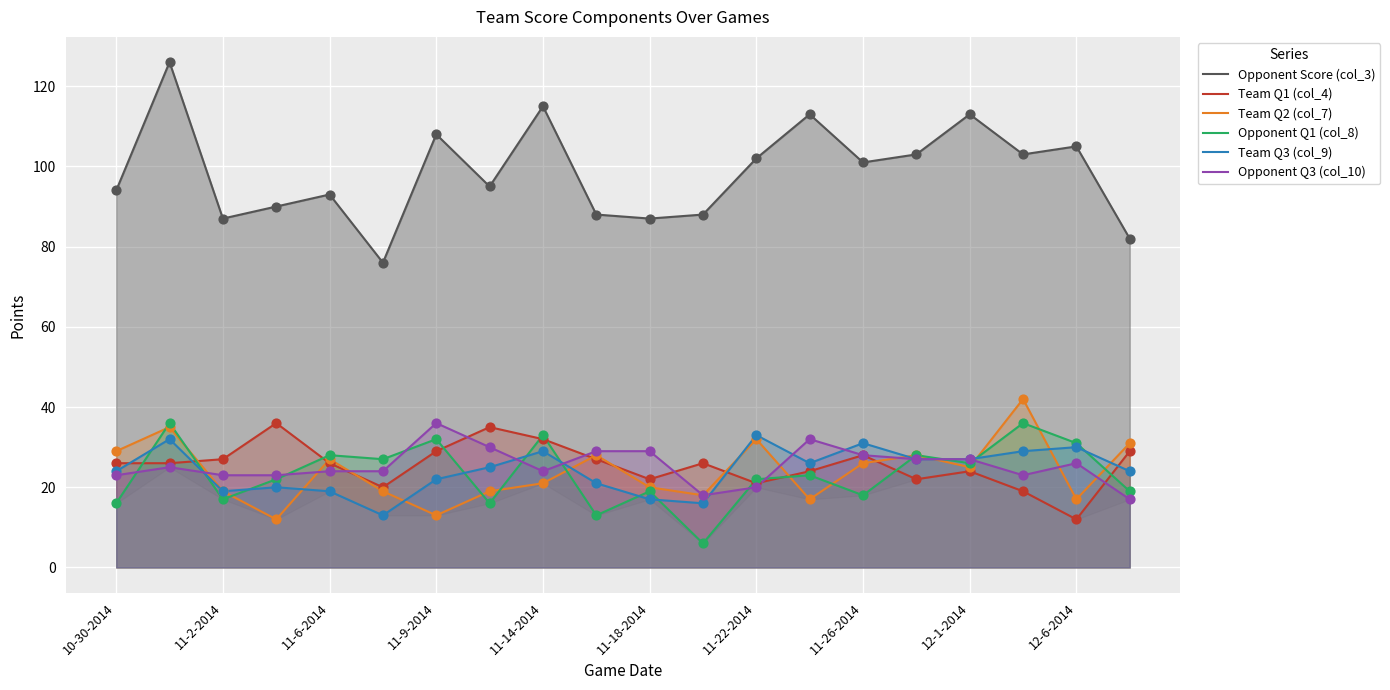

Is it true that Opponent Q1 (col_8) equals 28 at 11-6-2014?

True